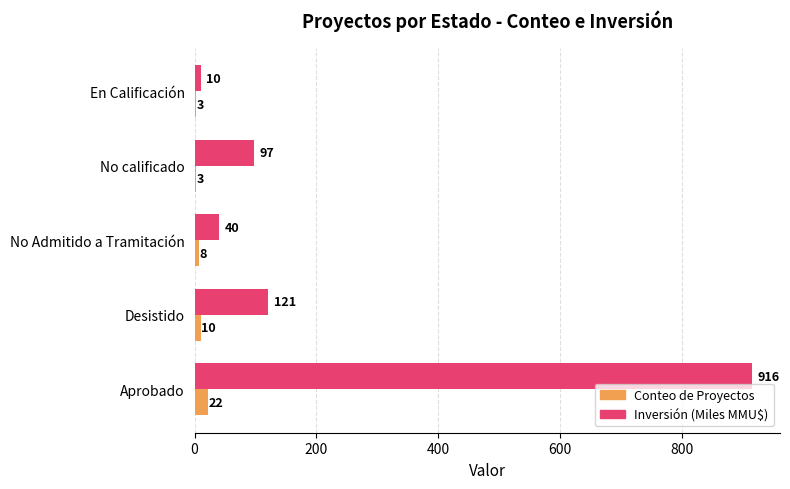

Is it true that Conteo de Proyectos equals 22.0 at Aprobado?

True